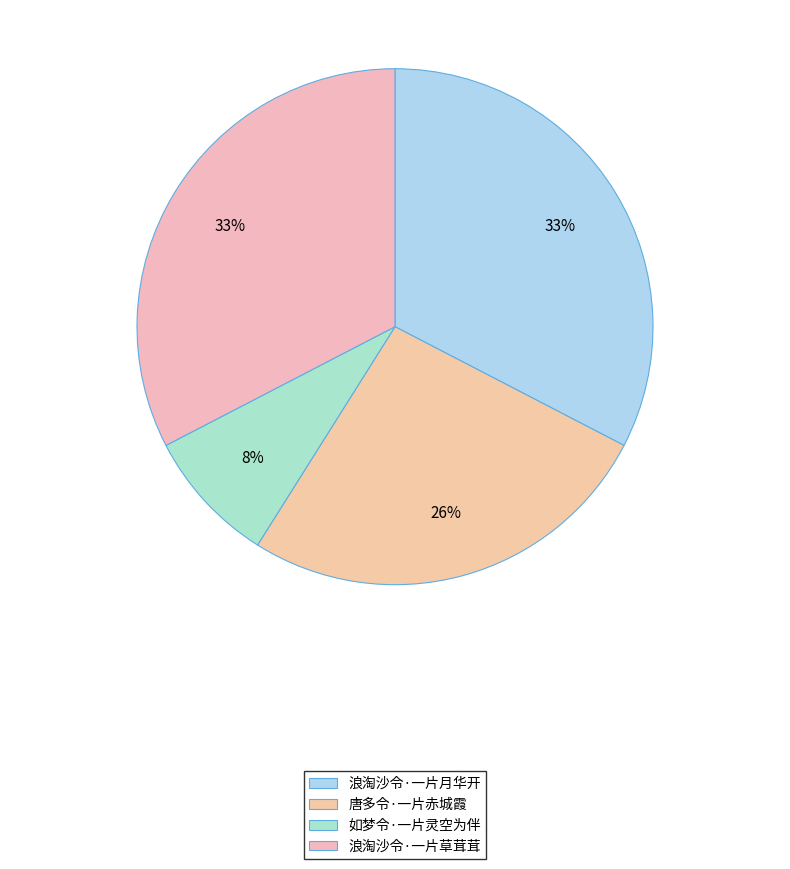

Which has a higher value, 浪淘沙令·一片草茸茸 or 如梦令·一片灵空为伴?

浪淘沙令·一片草茸茸